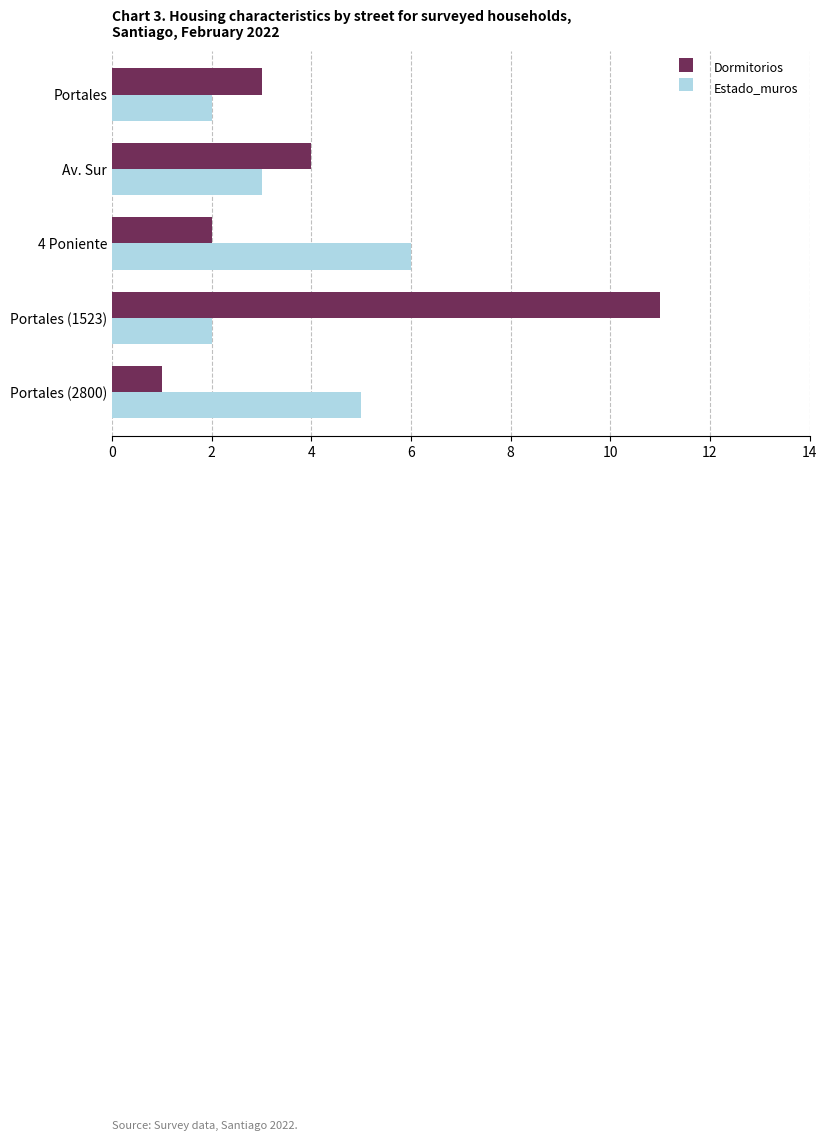

What is the total value across all series at Portales?

5